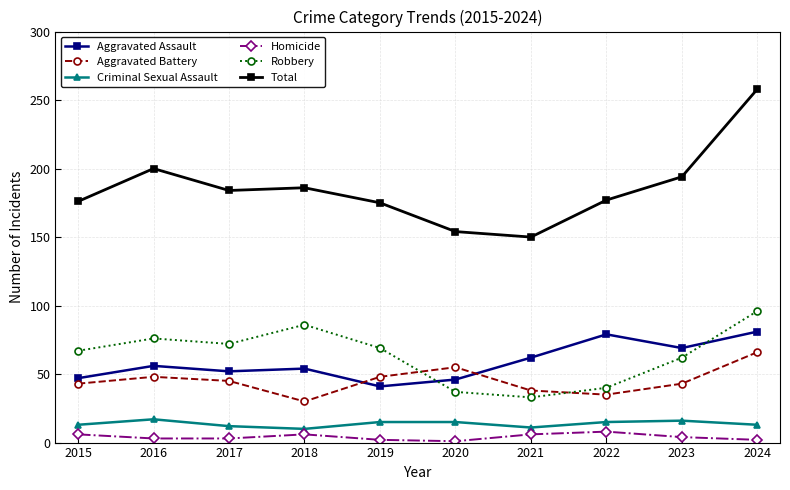

How many Criminal Sexual Assault values are between 12 and 15?

6